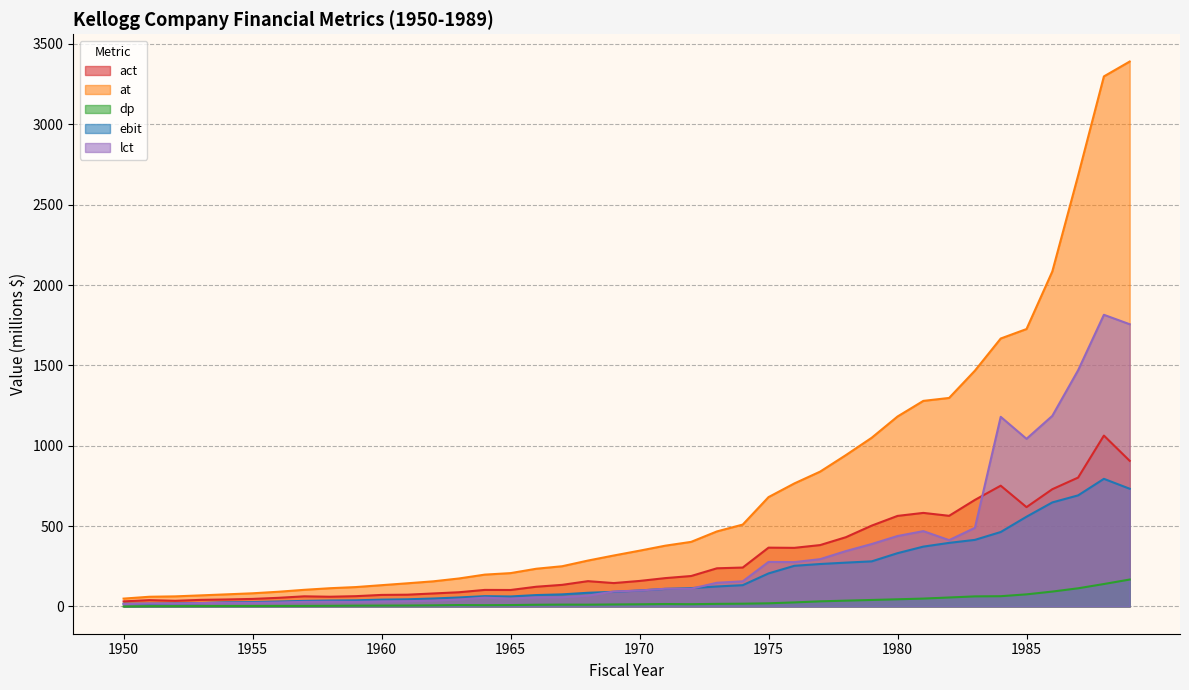

True or false: at and dp cross at least once.

False